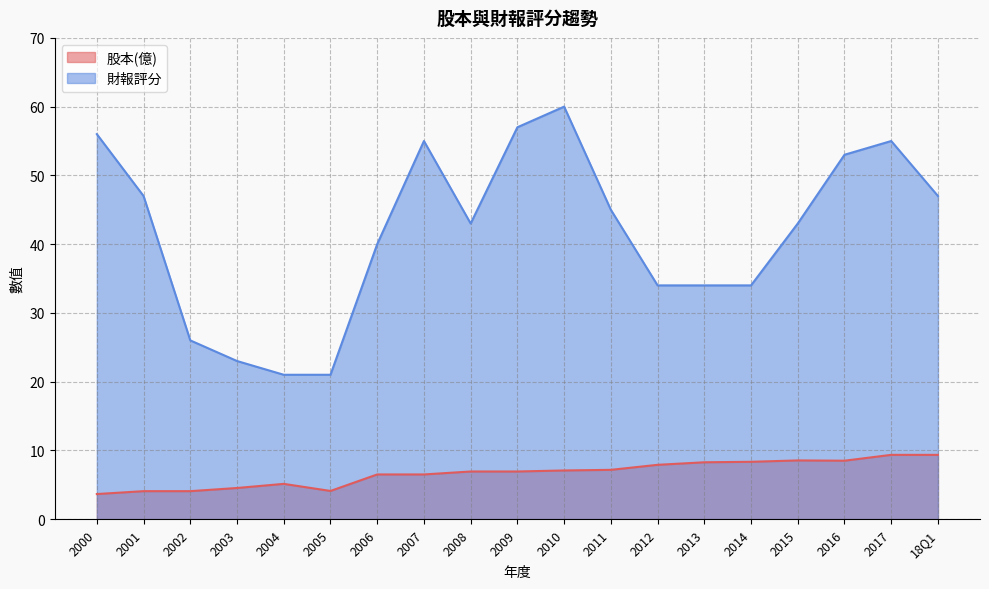

At 2003, list the series in order from smallest to largest.

股本(億), 財報評分